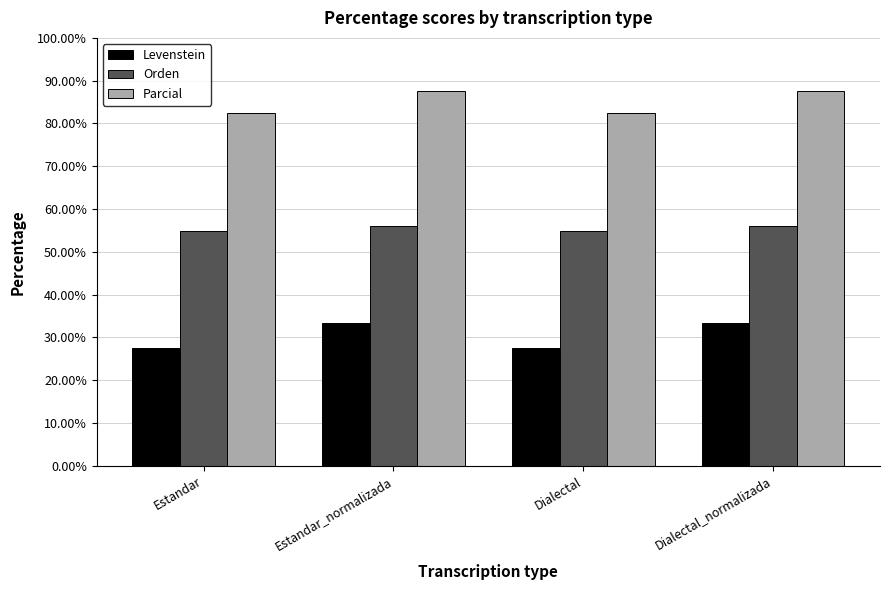

What are all the series names shown in the legend?

Levenstein, Orden, Parcial